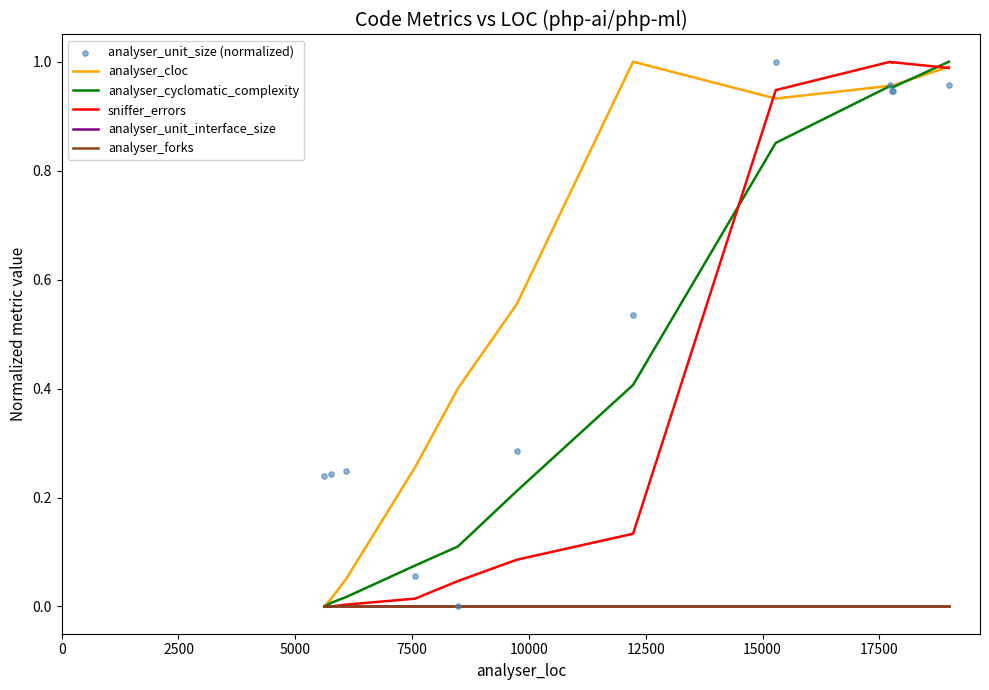

Which series contains the highest Y value?

analyser_cloc